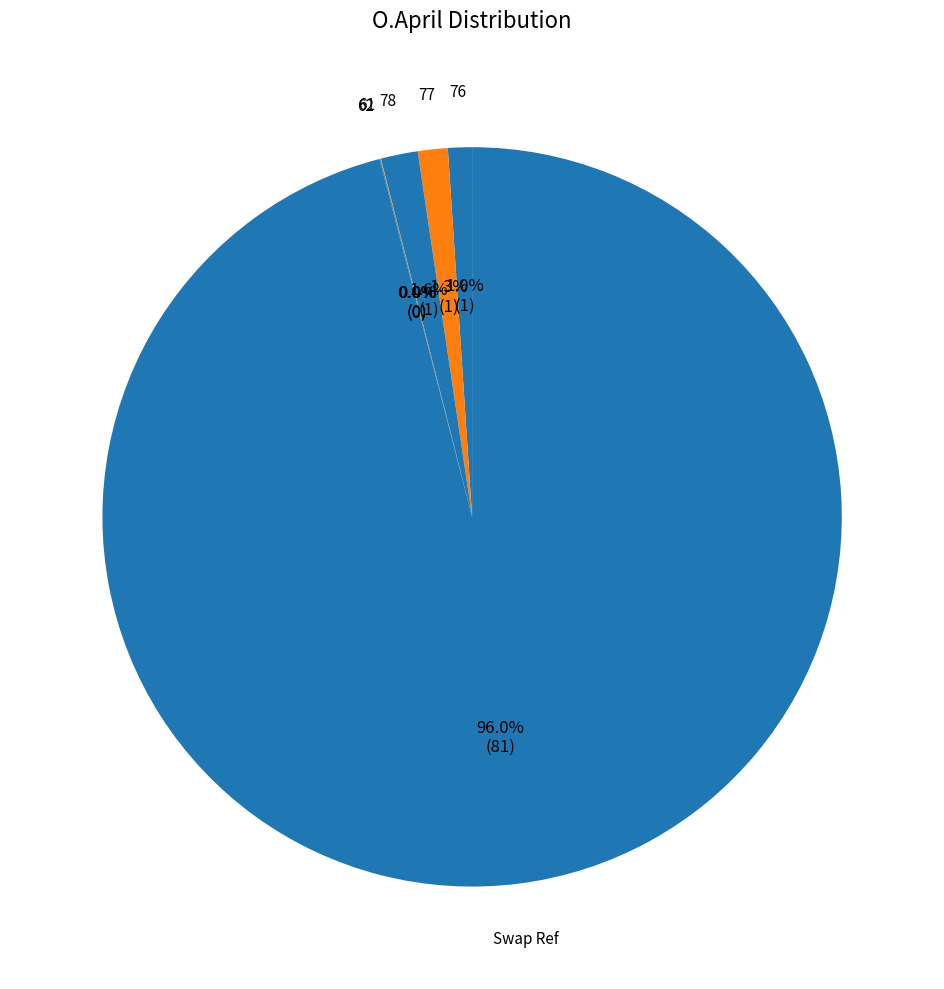

Combined, do 77 and 76 account for over 50%?

No